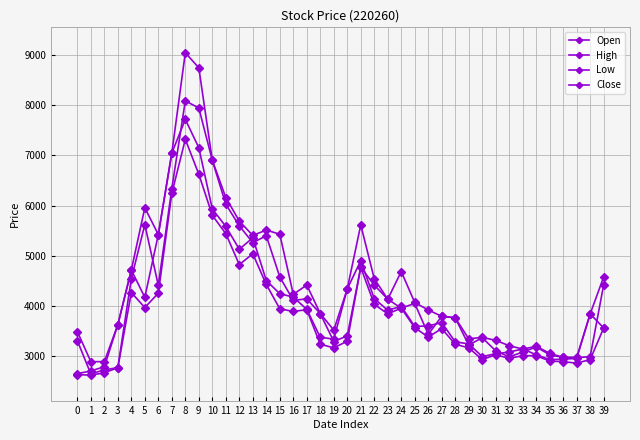

What is the spread (max minus min) of values at 21?

844